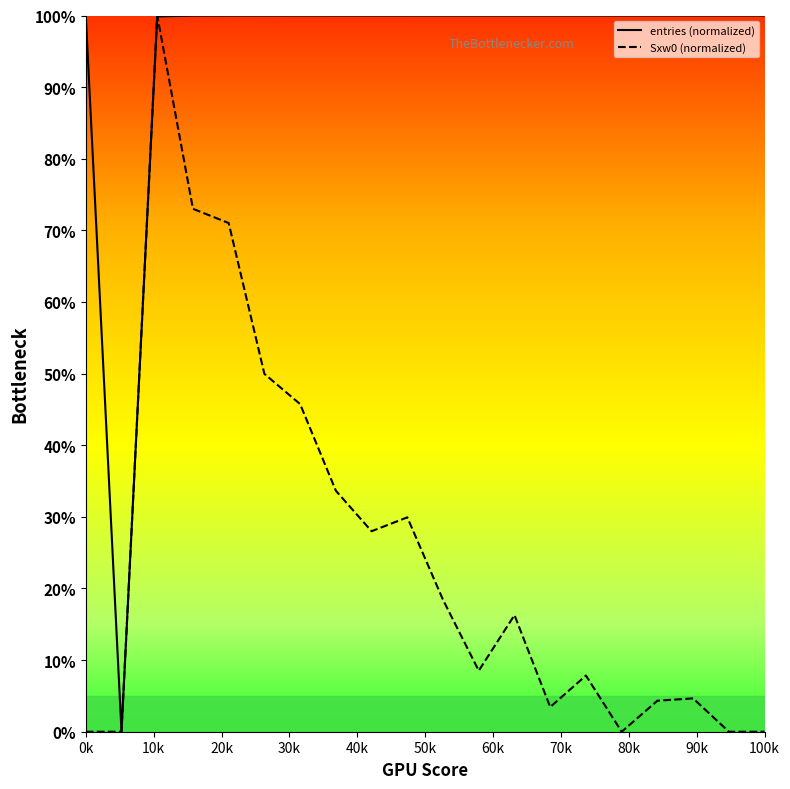

At how many categories does at least one series exceed 84?

19